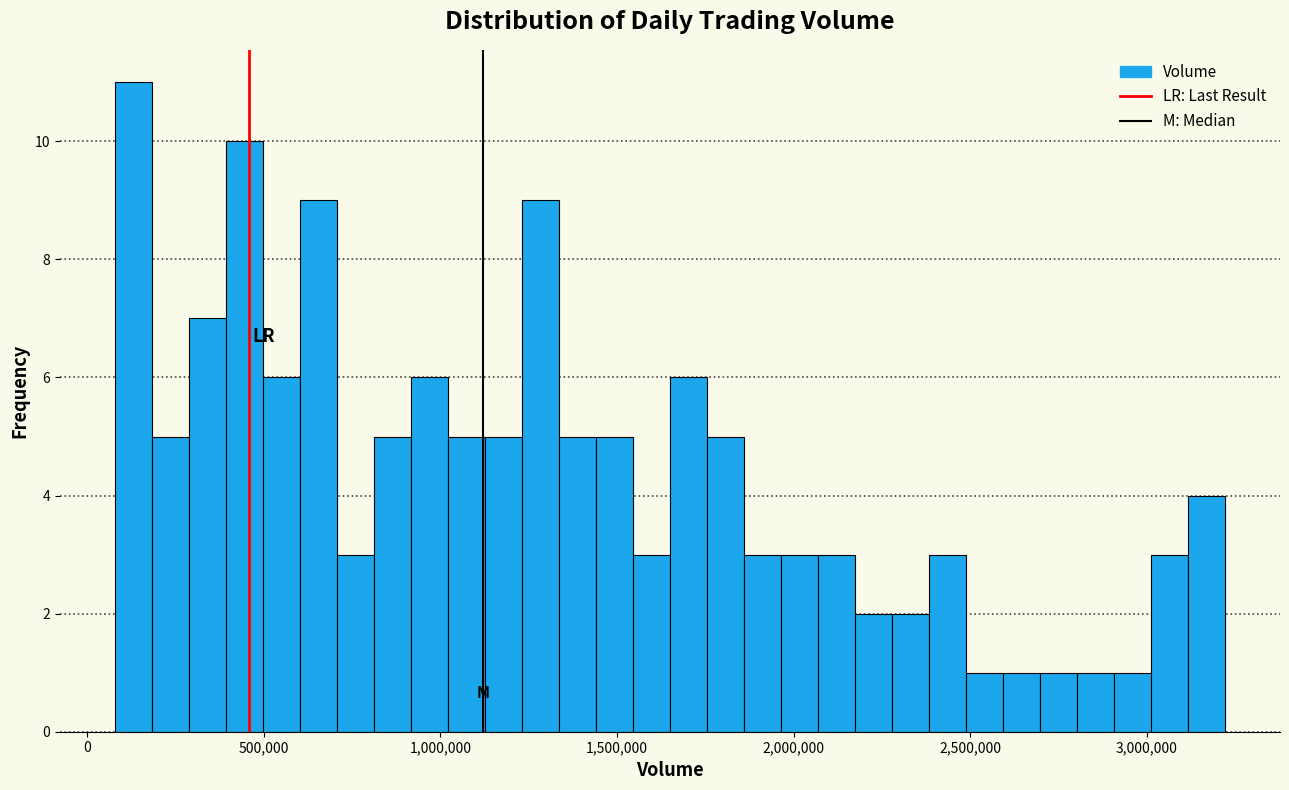

Read against the x-axis, roughly where is the centre of the tallest bar?

150000